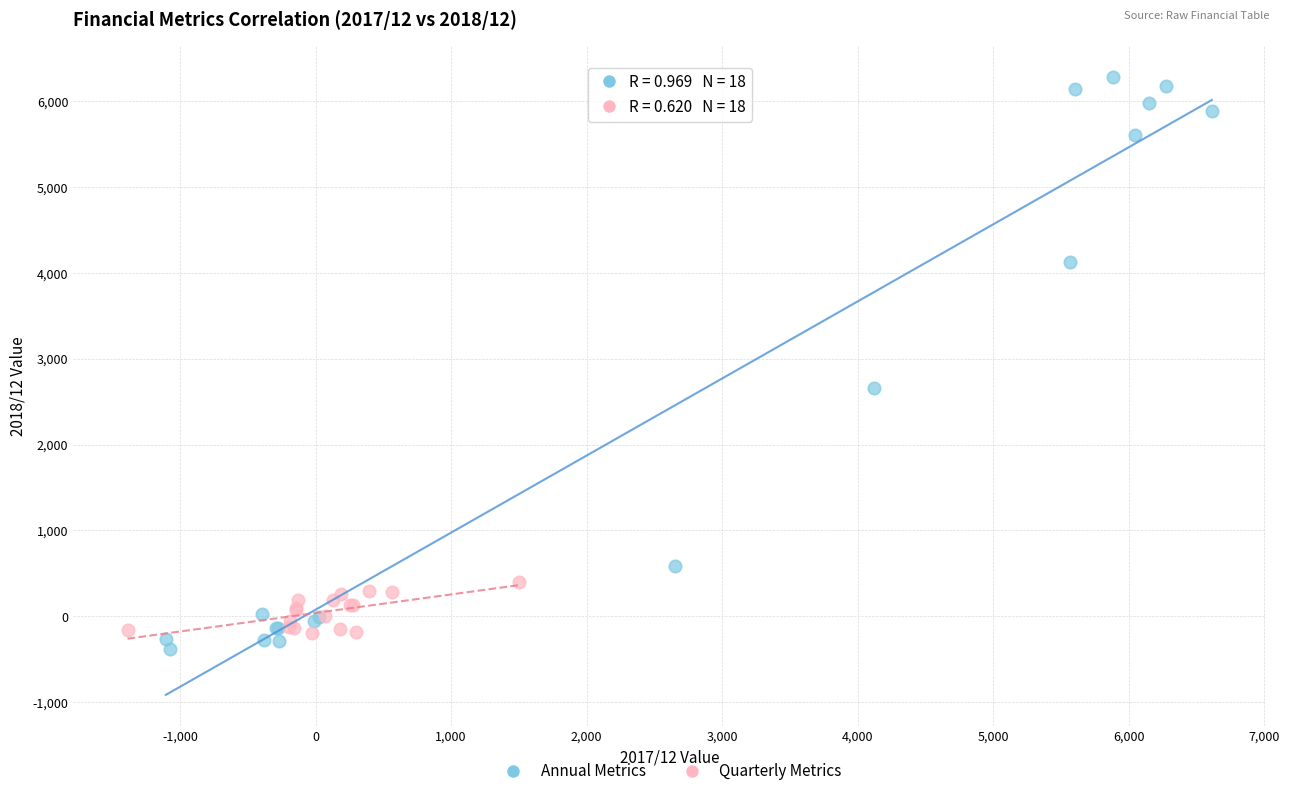

Which series has the widest spread of Y values?

Annual Metrics